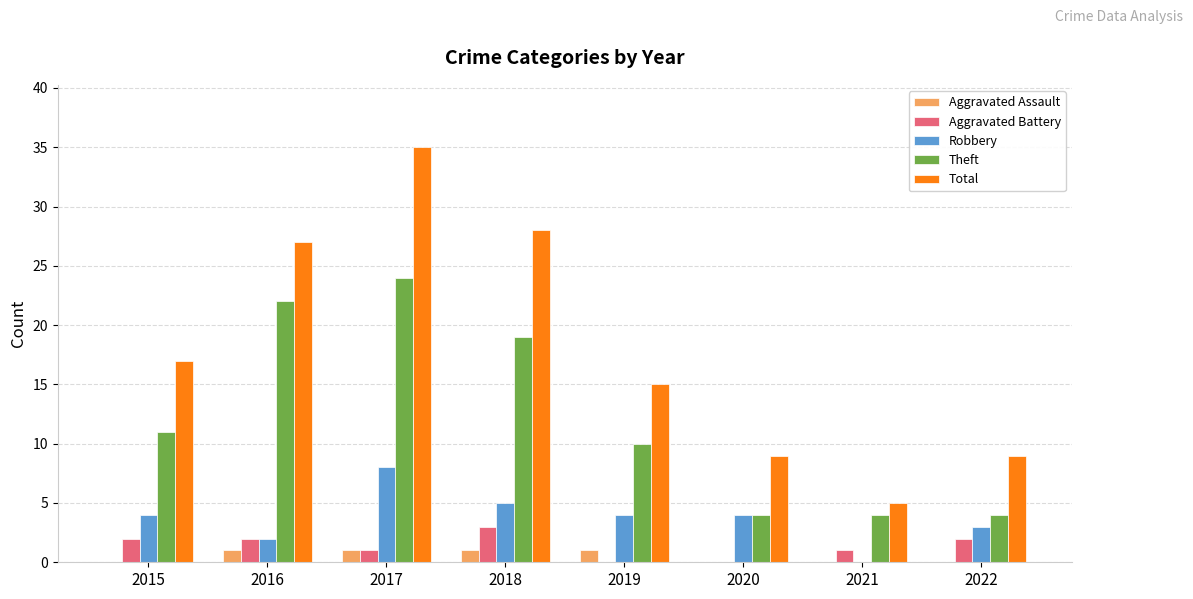

The value of Aggravated Battery at 2022 is 2. True or false?

True